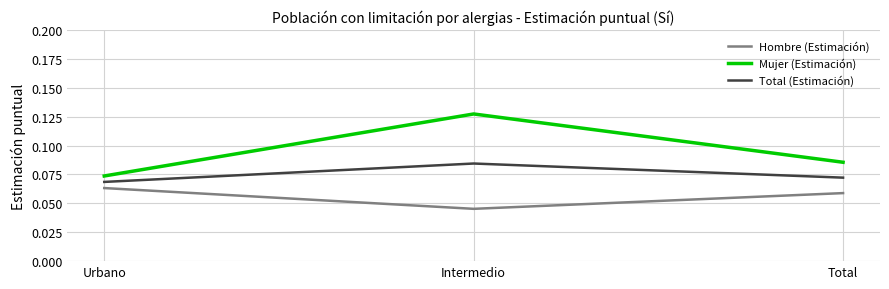

What position from the right is Total?

1